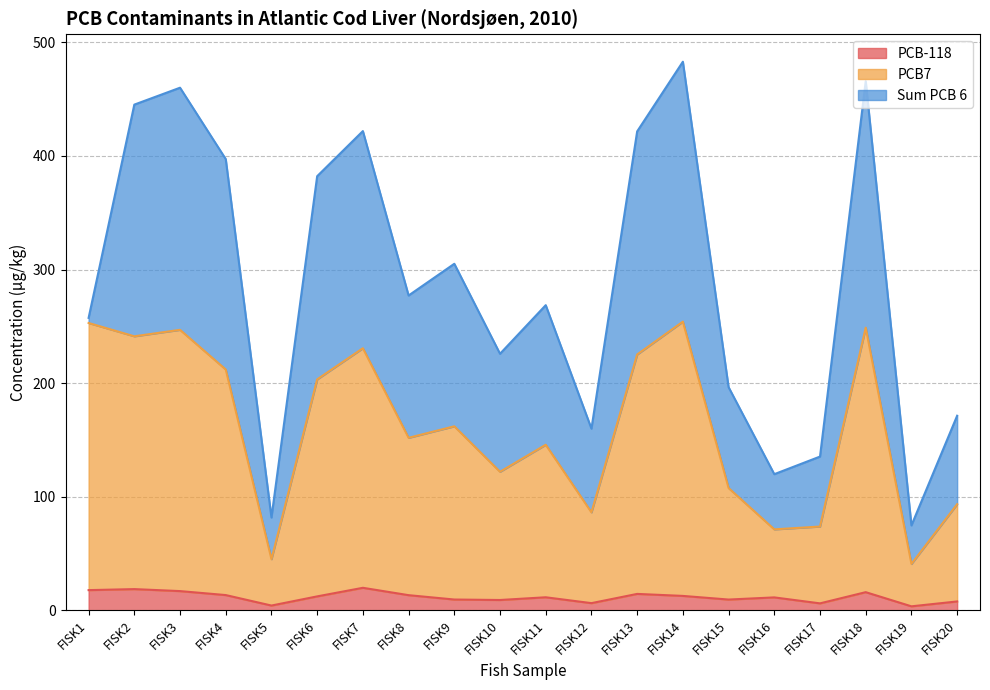

The value of PCB-118 at FISK6 is 12.2. True or false?

True